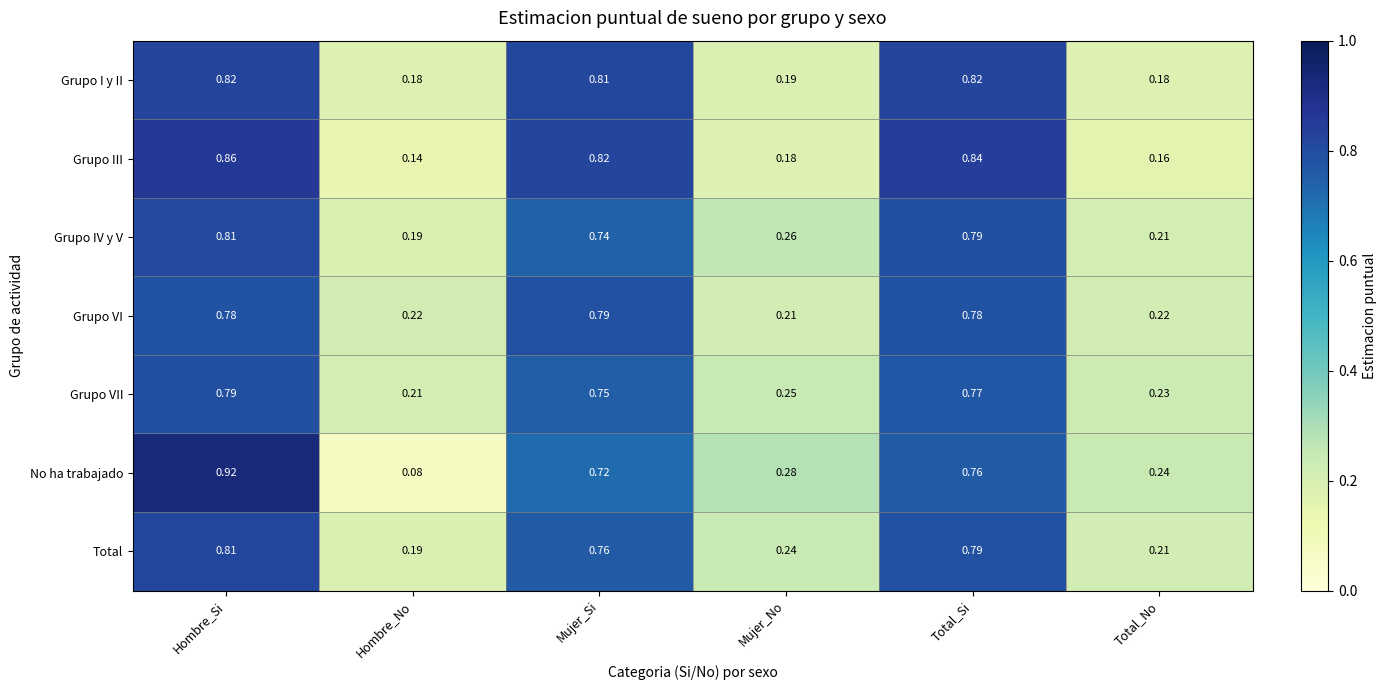

Which series has the widest spread of values?

No ha trabajado